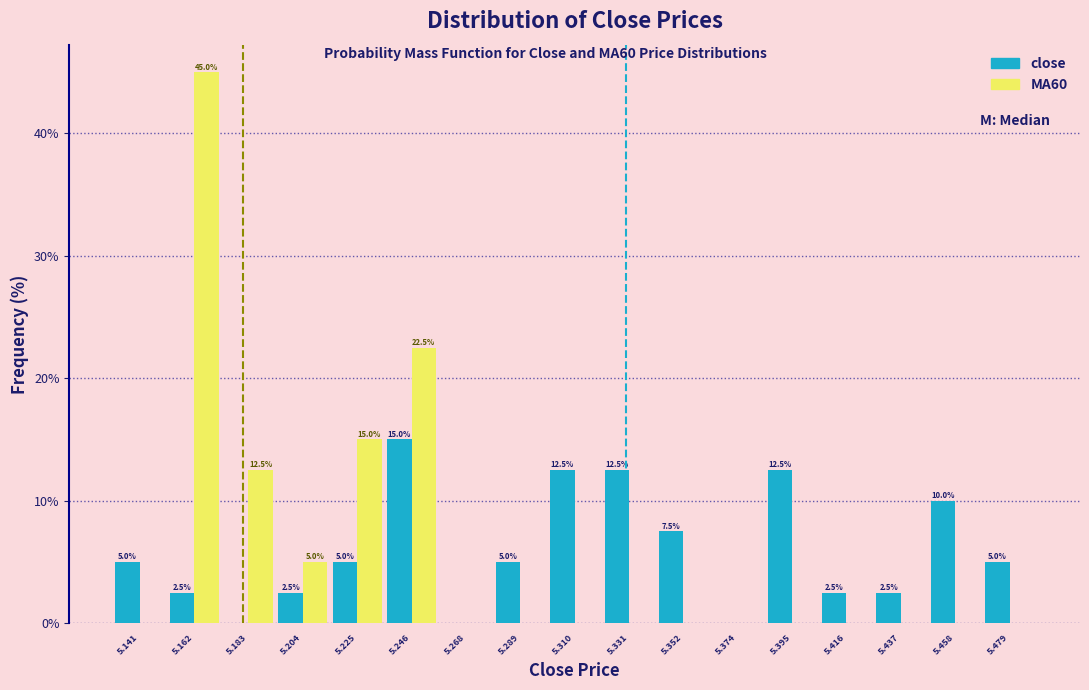

In the MA60 series, which range on the x-axis has the tallest bar?

5.150 to 5.170